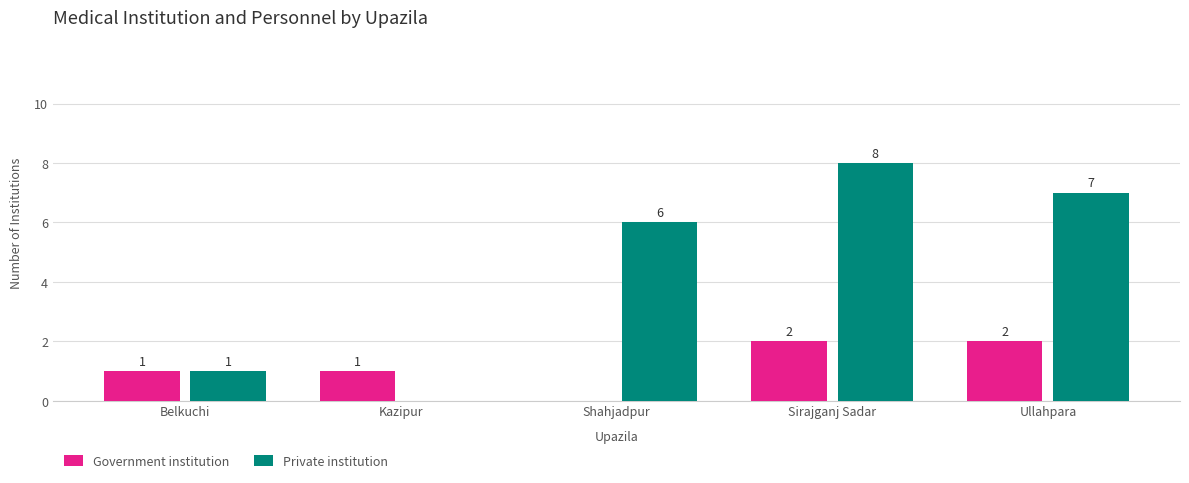

Is the value of Government institution at Ullahpara greater than the value of Private institution at Kazipur?

Yes